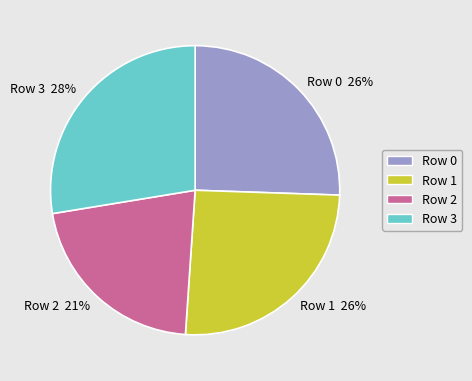

What percentage is the Row 3 slice, to the nearest percent?

28%